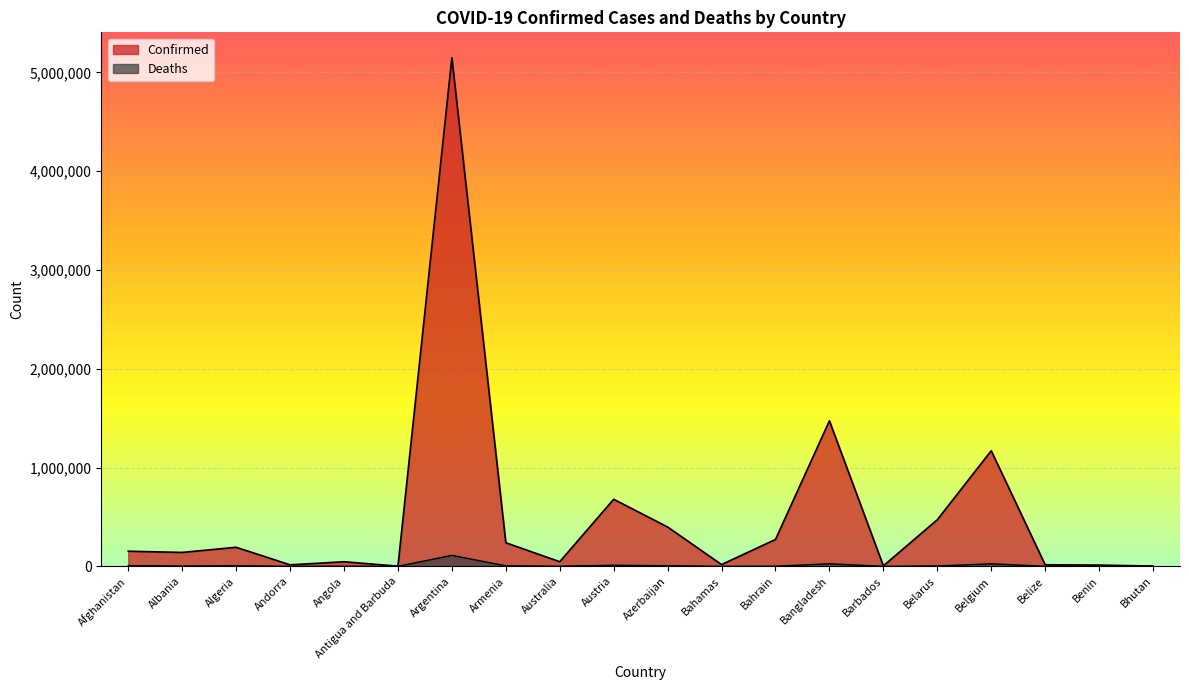

Rank the series at Bhutan from lowest to highest value.

Deaths, Confirmed